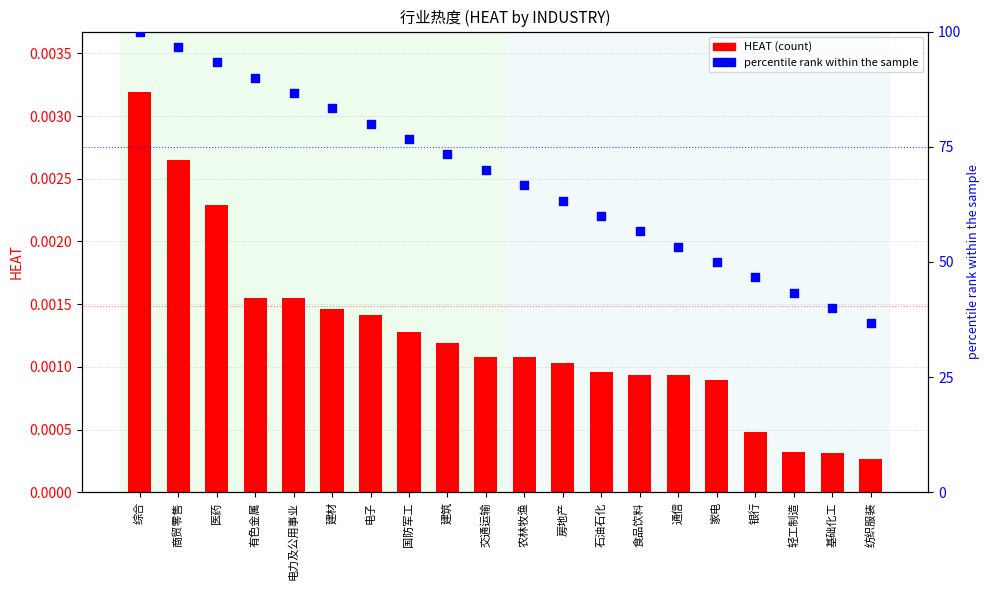

Is the value of percentile rank within the sample at 建筑 greater than the value of HEAT at 电子?

Yes